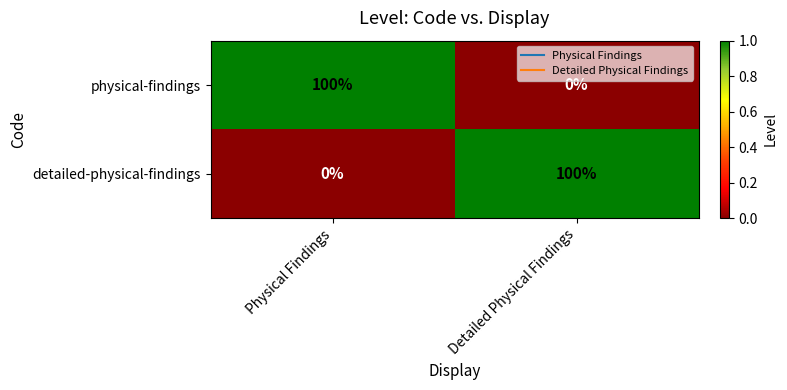

What is the maximum value for detailed-physical-findings?

100